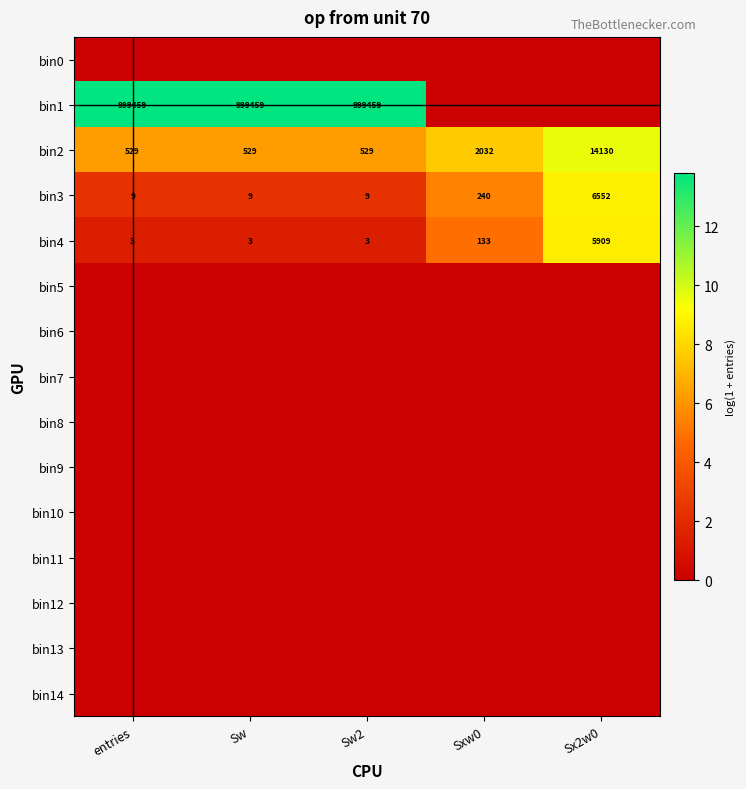

The bin2 series shows 222 at Sw2. True or false?

False